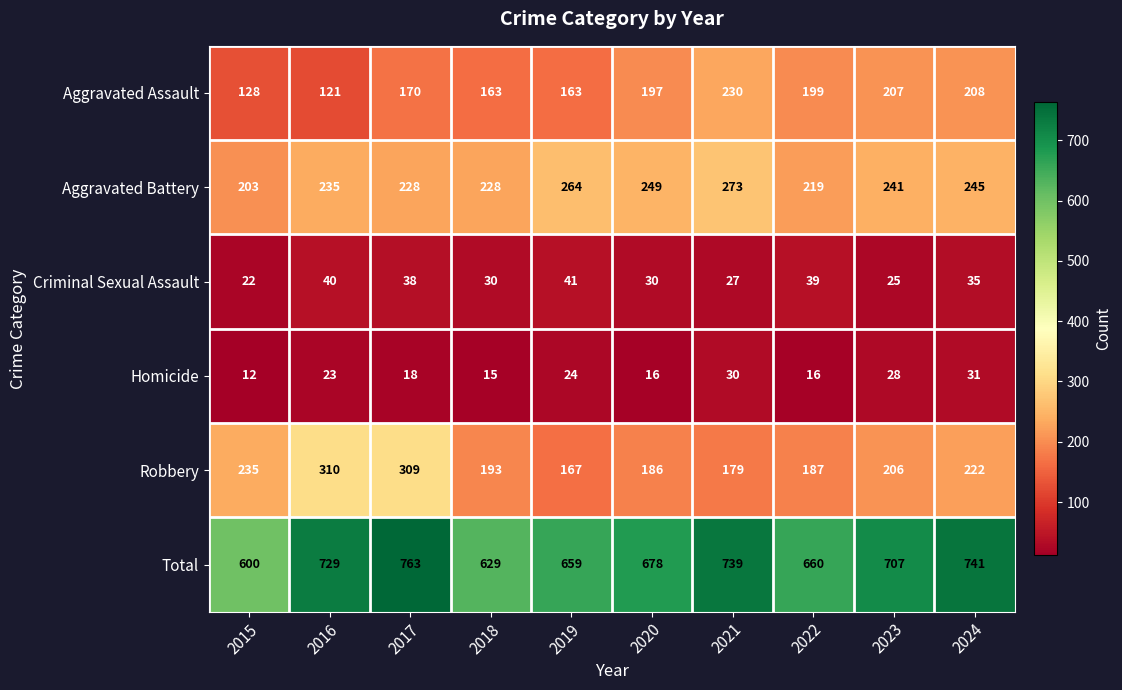

At 2024, list the series in order from largest to smallest.

Total, Aggravated Battery, Robbery, Aggravated Assault, Criminal Sexual Assault, Homicide